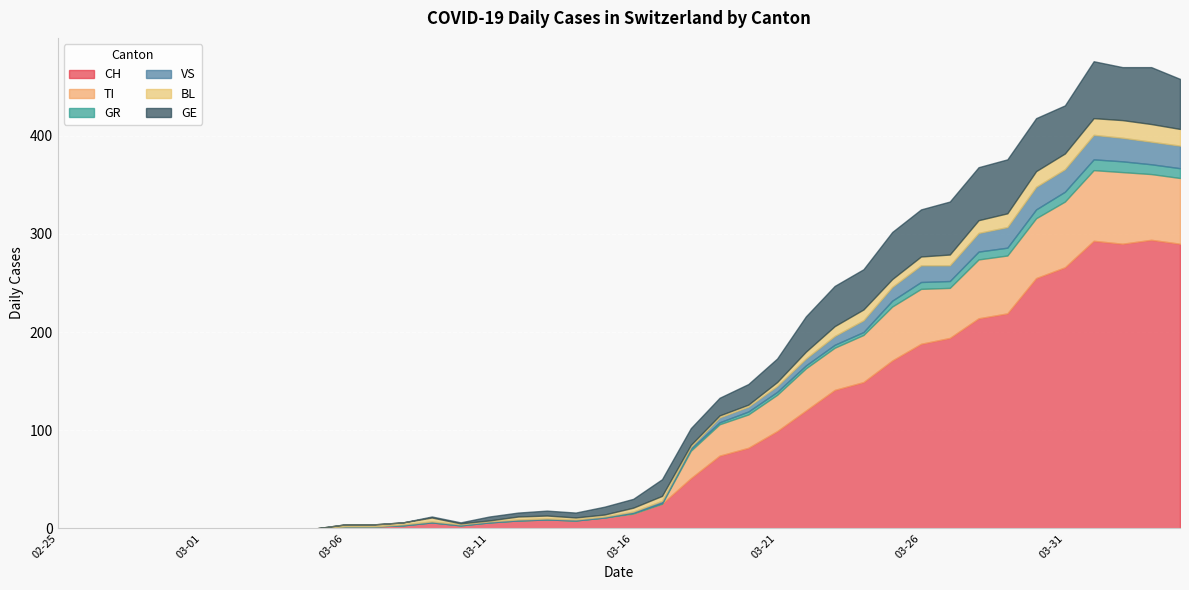

What is the value of the VS point at the 23rd from the left?

2